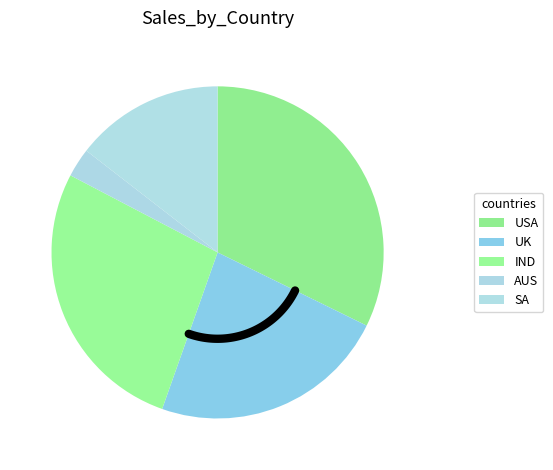

True or false: UK-2017 accounts for 28% of the total.

False